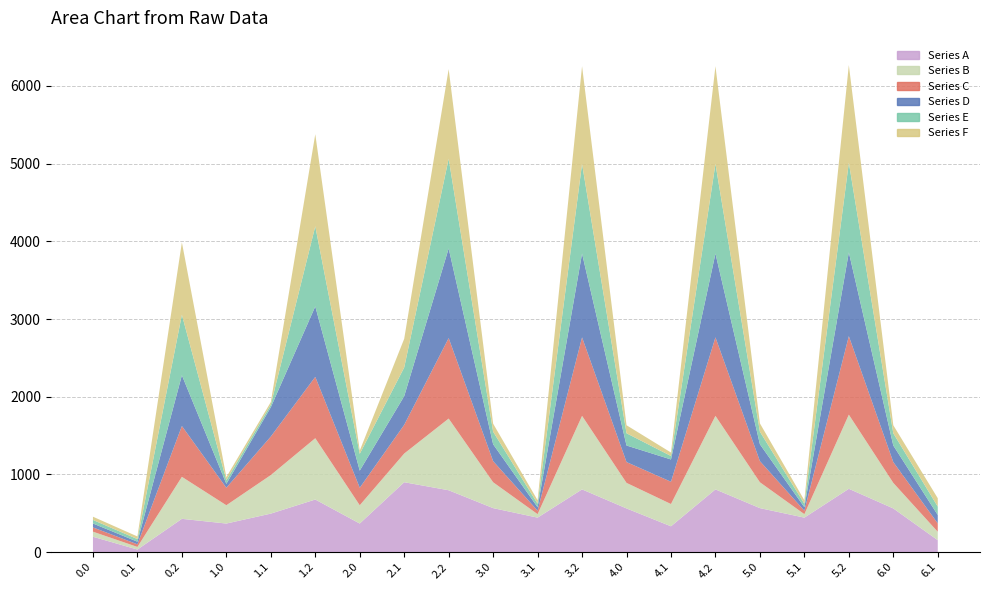

Reading left to right, transcribe all the data shown in this chart.

Series A: 198.2	33.7	428.9	368.3	496.0	677.4	368.3	900.1	796.7	566.7	444.4	807.8	562.7	332.9	807.8	566.7	444.4	815.5	562.7	154.1
Series B: 65.4	33.7	540.6	235.5	496.0	789.2	235.5	369.2	922.7	332.9	44.7	946.5	328.9	286.7	946.5	332.9	44.7	954.3	328.9	108.0
Series C: 54.9	33.7	654.0	225.0	496.0	789.2	225.0	369.2	1036.0	272.0	44.7	1010.4	268.0	286.7	1010.4	272.0	44.7	1010.4	268.0	108.0
Series D: 50.5	33.7	654.0	50.5	376.7	907.0	220.6	369.2	1153.8	217.1	44.7	1078.7	213.1	286.7	1078.7	217.1	44.7	1078.7	213.1	108.0
Series E: 45.6	33.7	778.3	45.6	33.7	1031.4	215.7	369.2	1153.8	161.6	44.7	1153.6	157.6	44.7	1153.6	161.6	44.7	1153.6	157.6	108.0
Series F: 41.8	33.7	931.7	41.8	33.7	1184.8	41.8	369.2	1153.8	103.3	44.7	1257.5	103.3	44.7	1257.5	107.3	44.7	1257.5	103.3	108.0